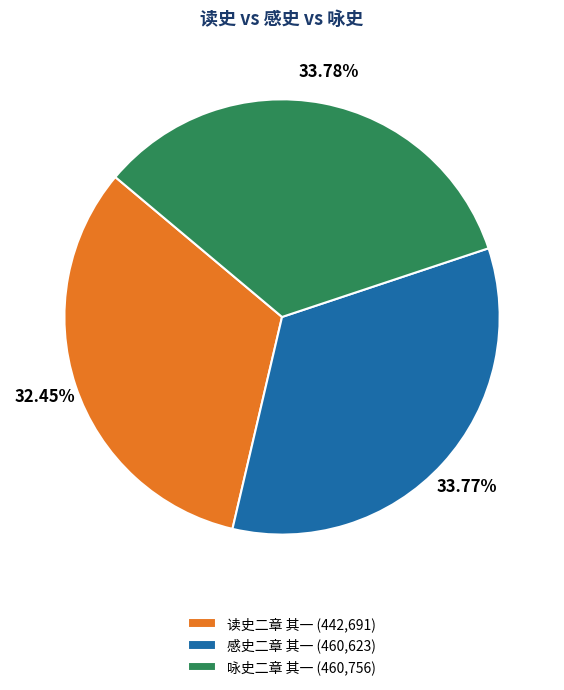

Is the sum of 咏史二章 其一 (460,756) and 感史二章 其一 (460,623) greater than half?

Yes